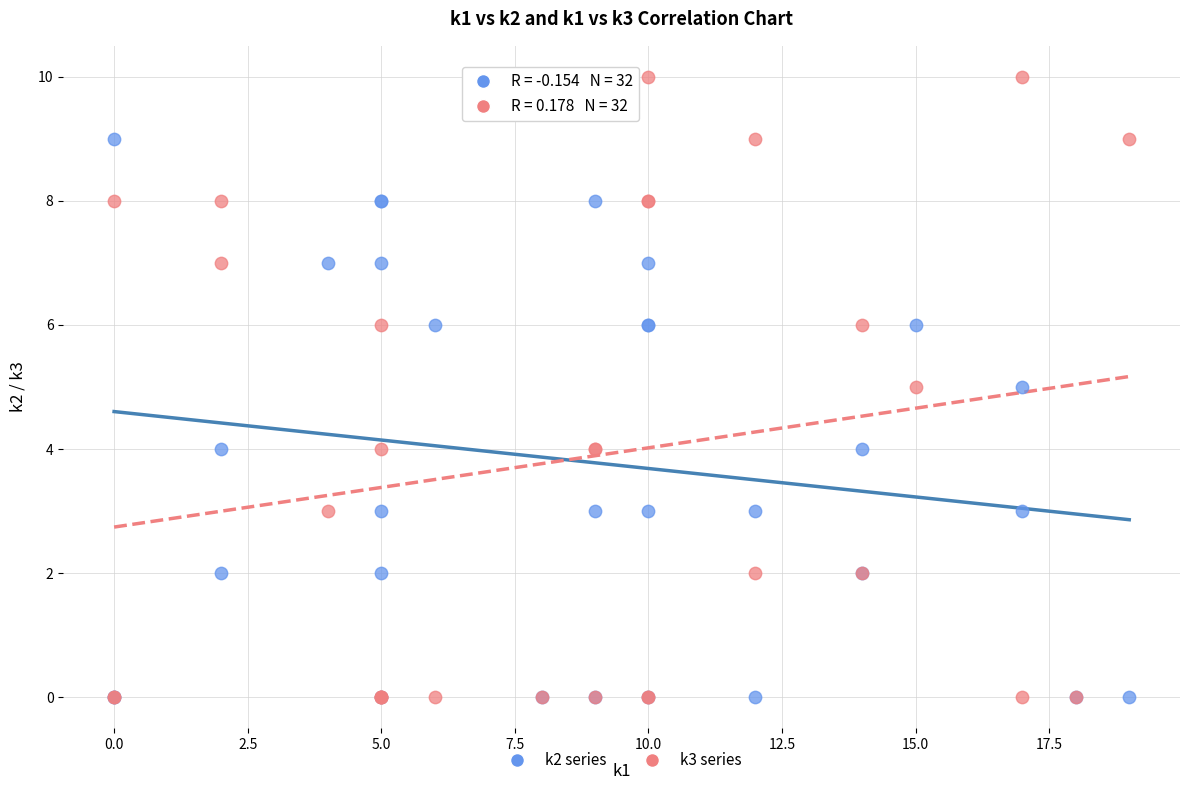

What are all the series names shown in the legend?

k2 series, k3 series